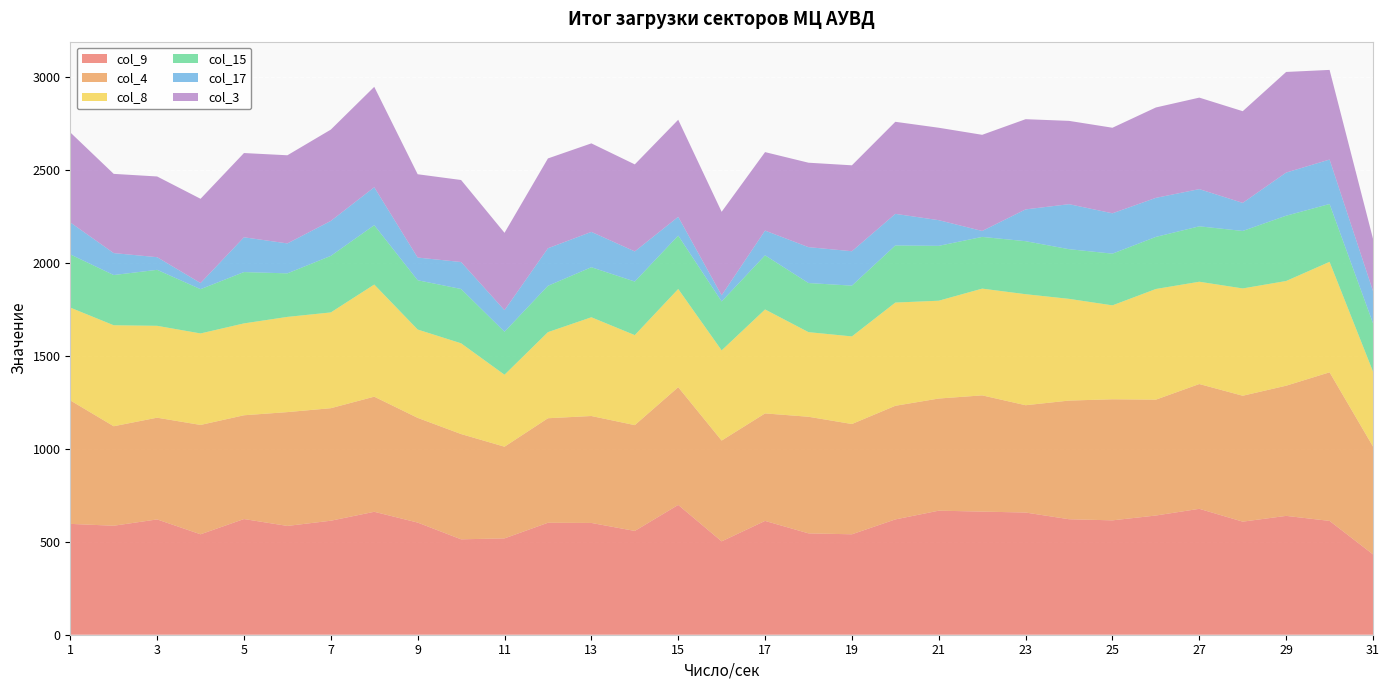

Reading left to right, extract all data points from this chart.

col_9: 596	586	620	540	622	585	613	661	603	513	518	602	601	558	698	502	612	545	540	620	667	662	657	621	615	641	677	608	639	612	432
col_4: 664	535	547	588	558	612	605	619	563	566	493	562	575	569	633	542	578	627	593	611	603	625	577	638	651	623	671	677	700	799	580
col_8: 499	543	494	492	494	512	515	603	475	488	387	463	531	484	528	485	559	455	471	555	526	574	597	547	505	595	550	577	563	594	403
col_15: 286	270	301	238	276	234	304	319	265	292	231	249	269	288	287	263	291	264	273	307	295	278	285	267	278	280	298	309	351	311	260
col_17: 172	118	68	33	187	161	188	204	122	145	116	202	190	162	101	33	133	193	185	170	138	32	171	242	217	210	200	151	232	239	173
col_3: 484	426	434	453	453	474	491	540	448	441	416	483	476	468	522	449	422	454	462	495	497	517	485	448	460	486	492	493	541	482	281